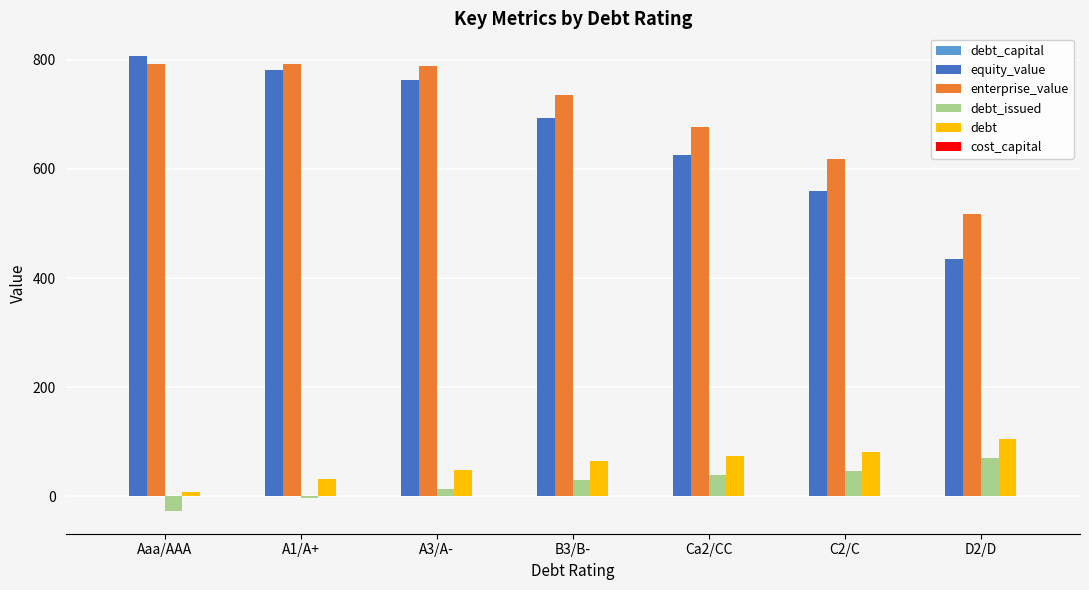

What is the spread (max minus min) of values at C2/C?

618.7